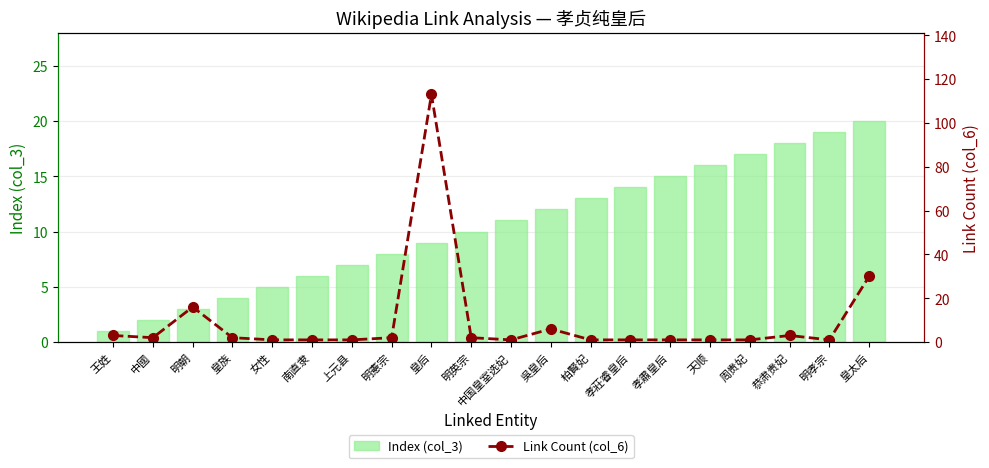

What is the difference between the maximum and minimum values in the Link Count (col_6) series?

112